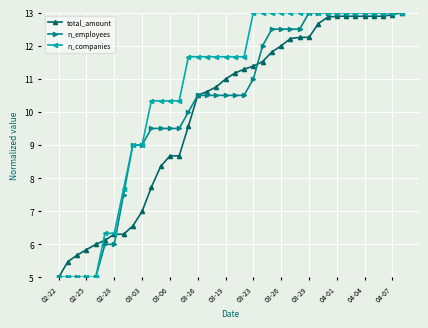

Rank the series by their average value, from lowest to highest.

total_amount, n_employees, n_companies